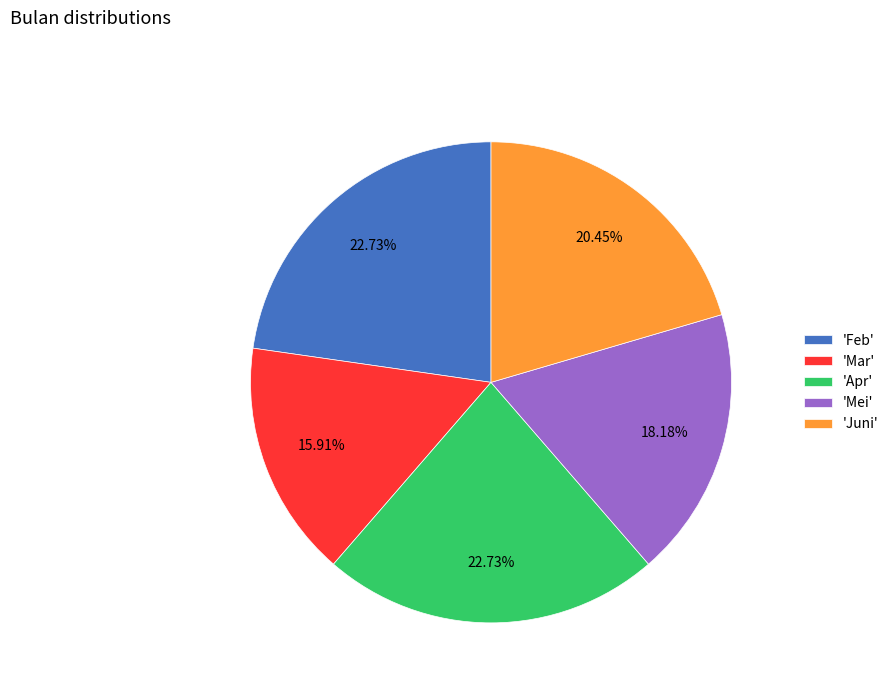

Which category has the smallest portion of the pie?

'Mar'